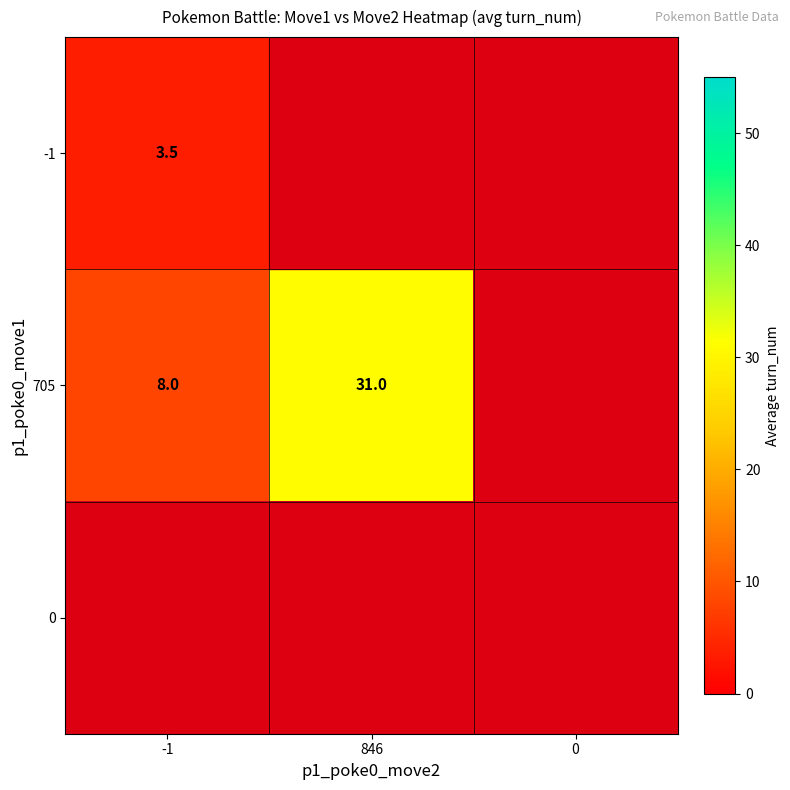

The 705 series shows 8.0 at -1. True or false?

True